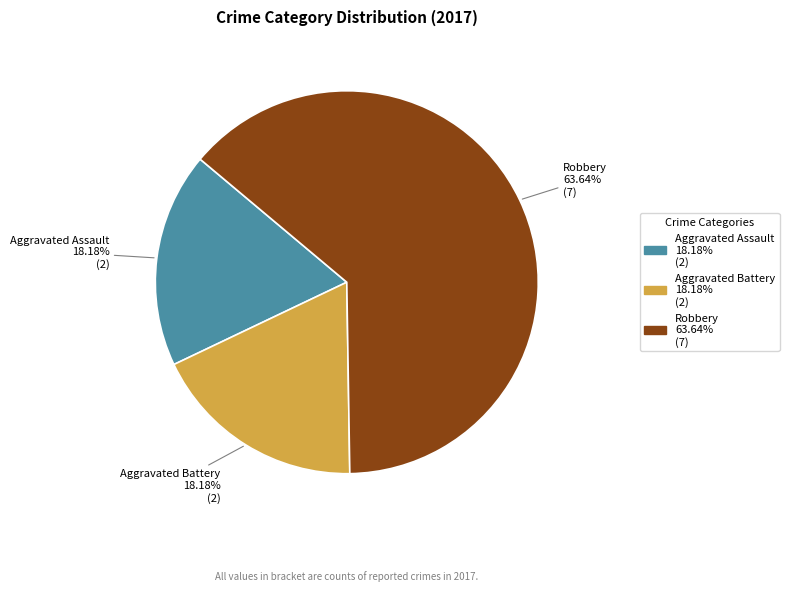

What is the majority slice?

Robbery